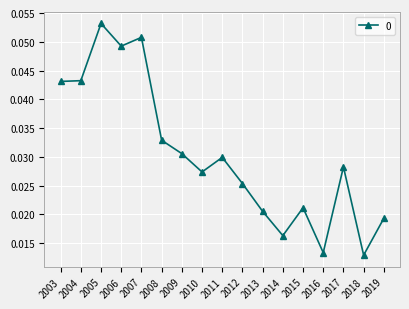

Count the values in the range 0 to 1.

17